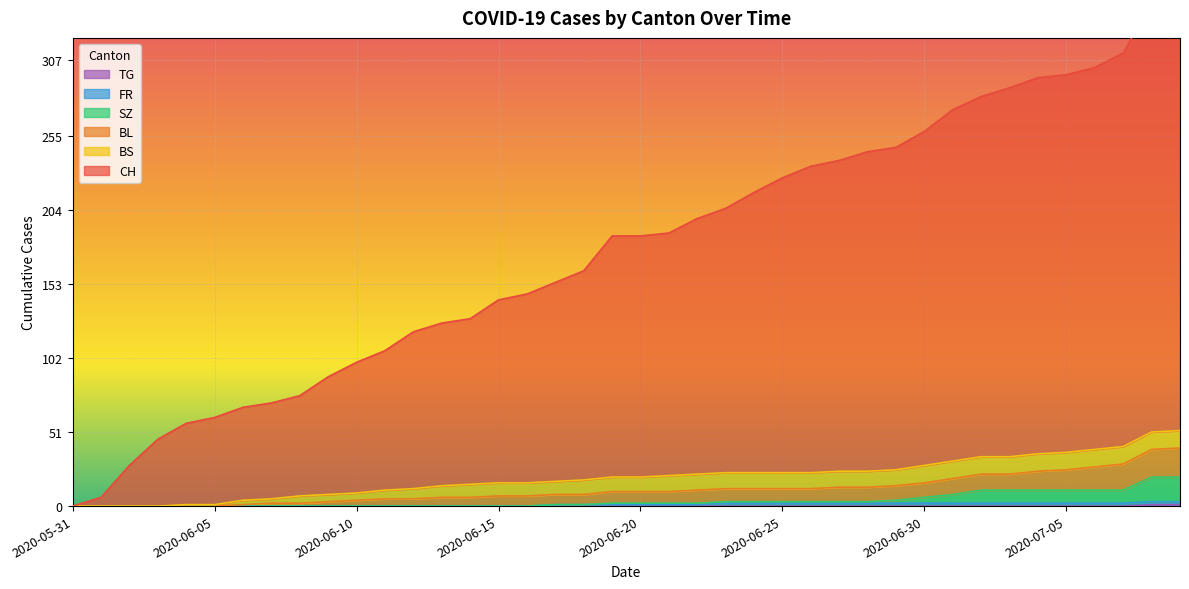

At how many categories does at least one series exceed 70?

33